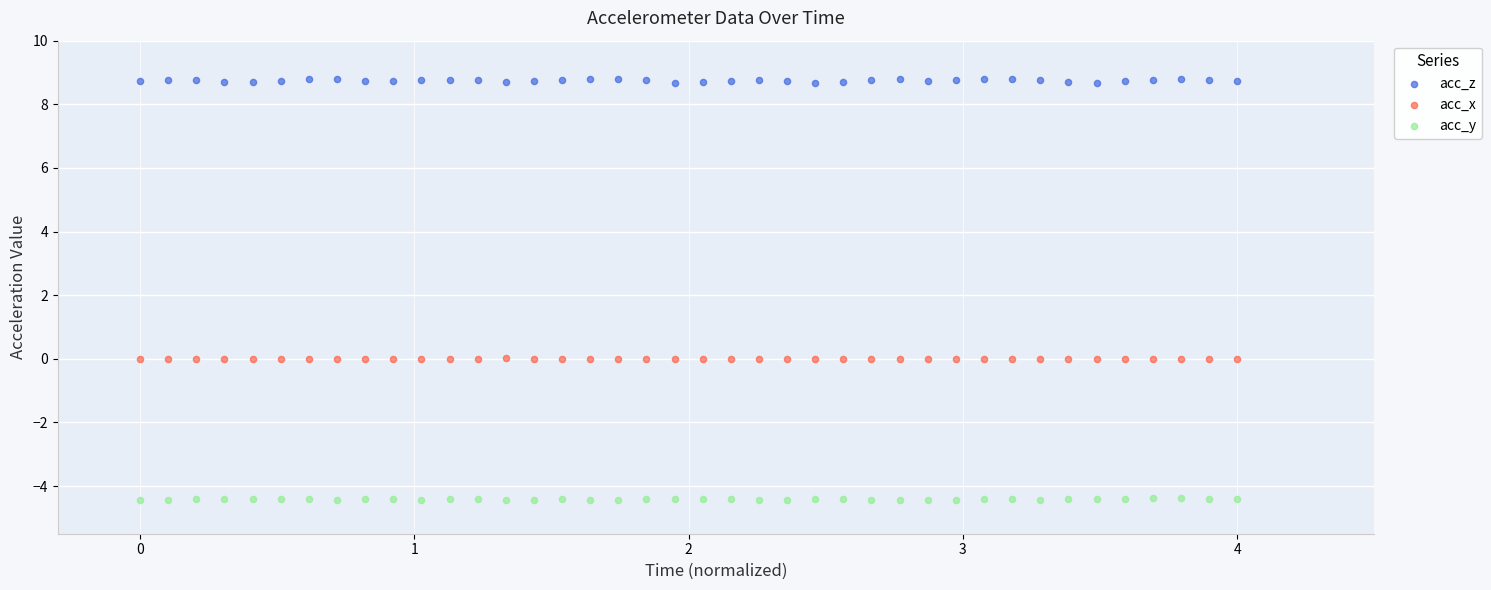

Across all data points, what is the range of Y values (max minus min)?

13.3